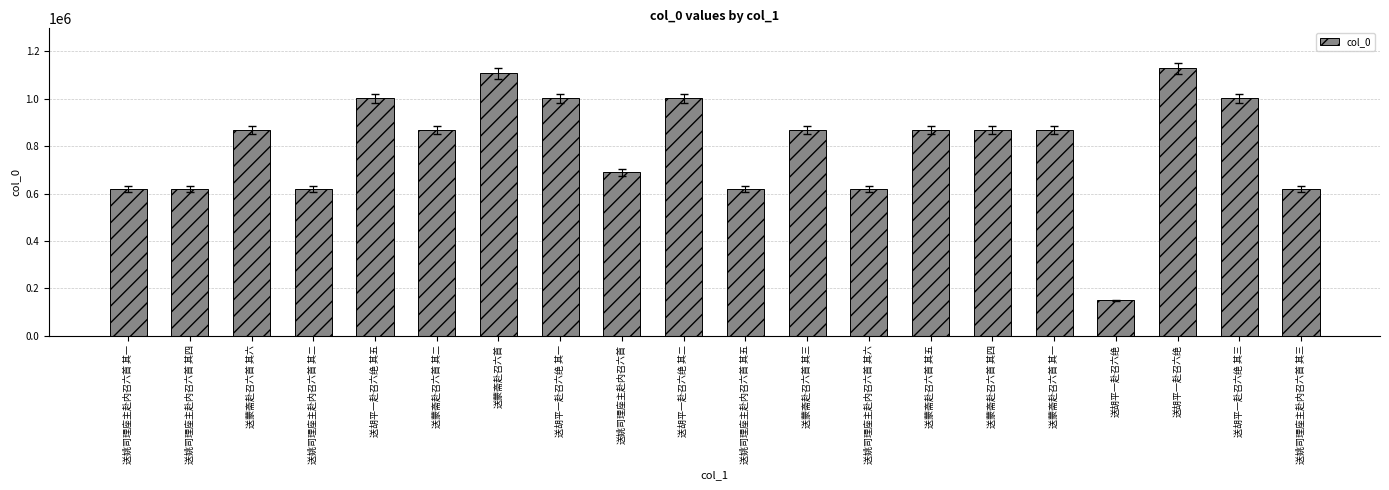

Which has a higher value, 送蒙斋赴召六首 其六 or 送胡平一赴召六绝?

送胡平一赴召六绝